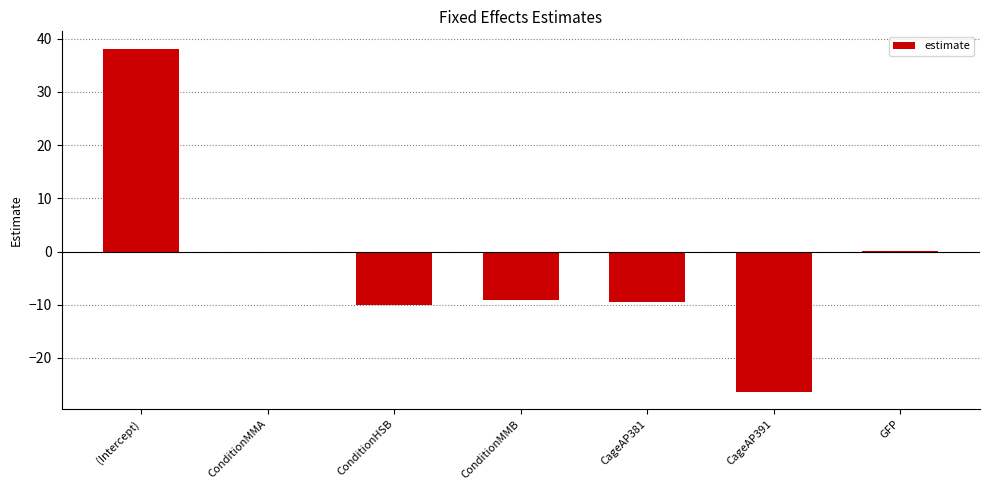

At which category does the chart reach its peak across all series?

(Intercept)